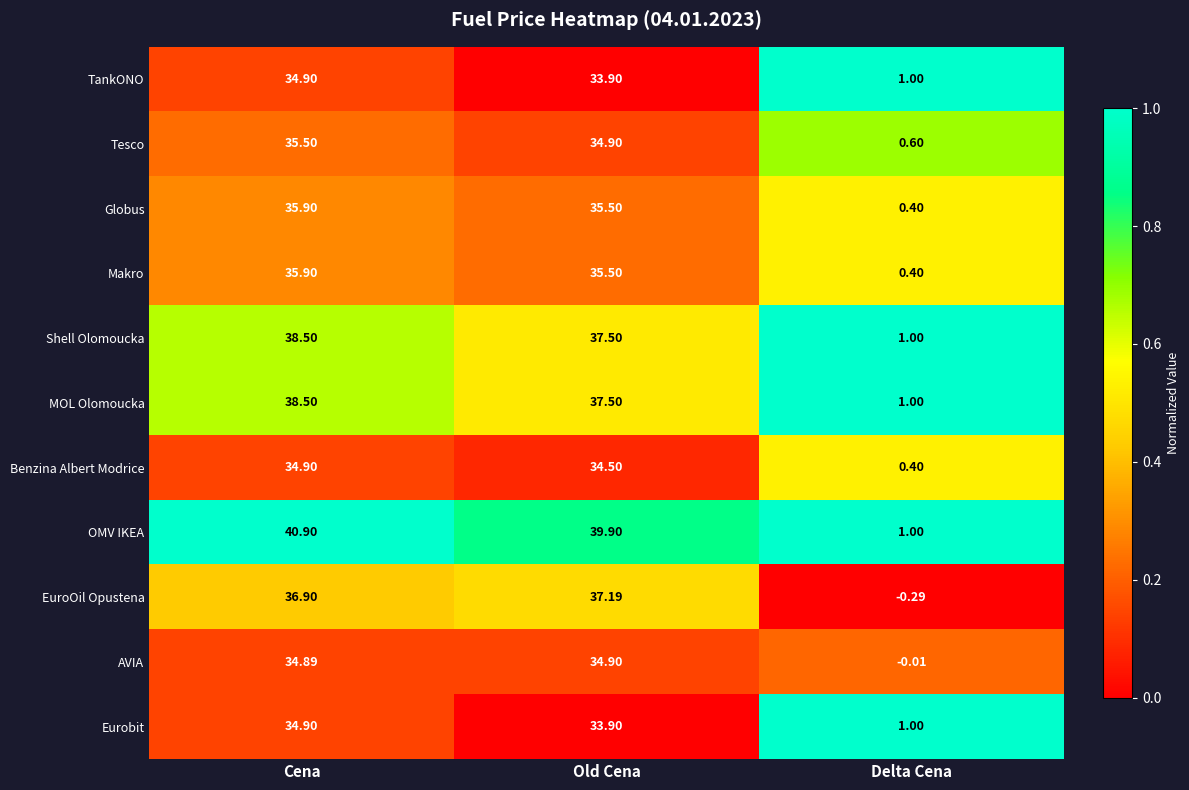

Count the number of categories in the chart.

3